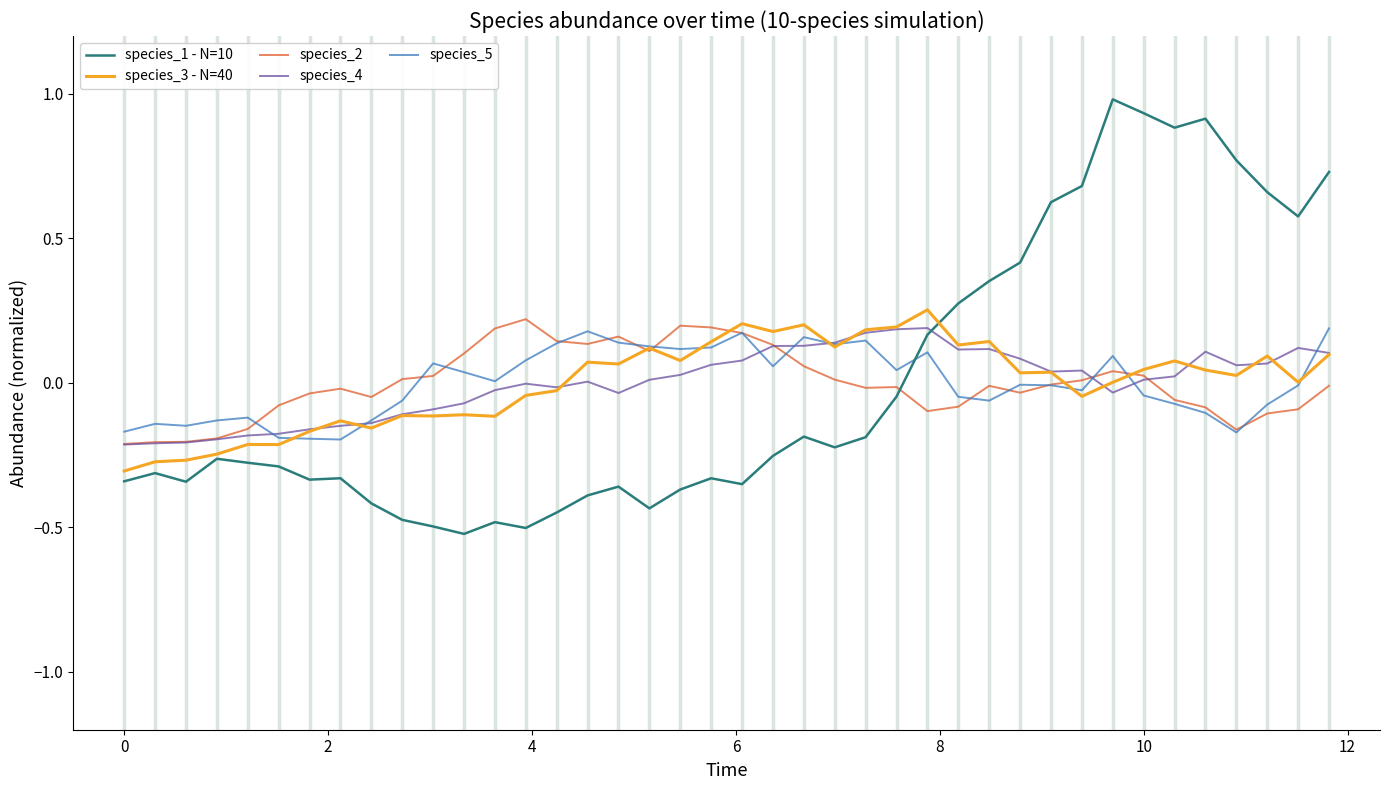

What is the maximum value shown in the chart?

1.0